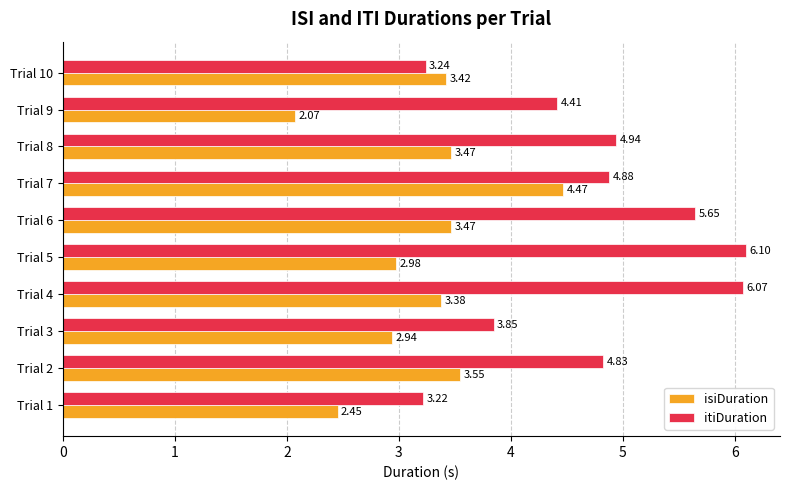

Rank the categories by itiDuration value from highest to lowest.

Trial 5, Trial 4, Trial 6, Trial 8, Trial 7, Trial 2, Trial 9, Trial 3, Trial 10, Trial 1